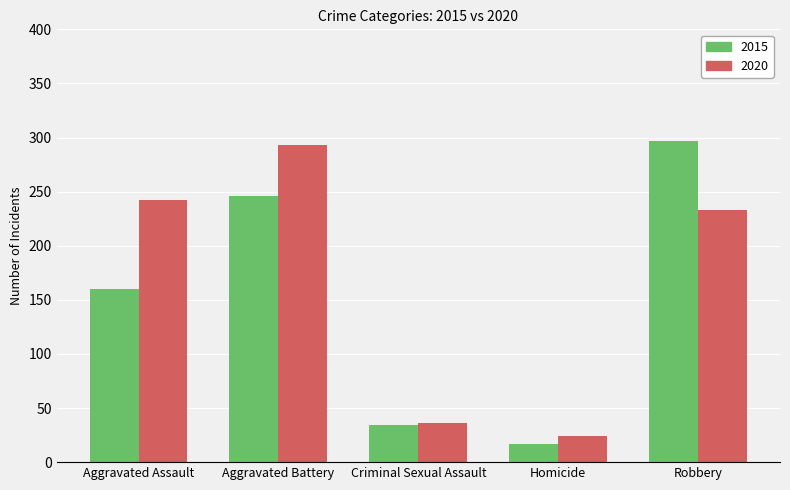

Which label corresponds to the largest value in the chart?

Robbery